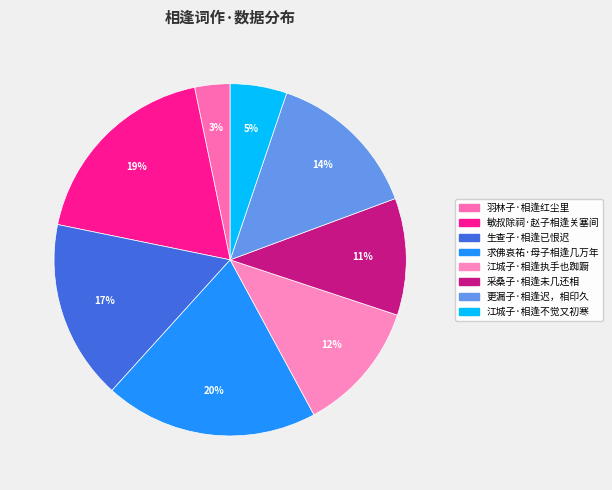

How many segments does this pie chart have?

8